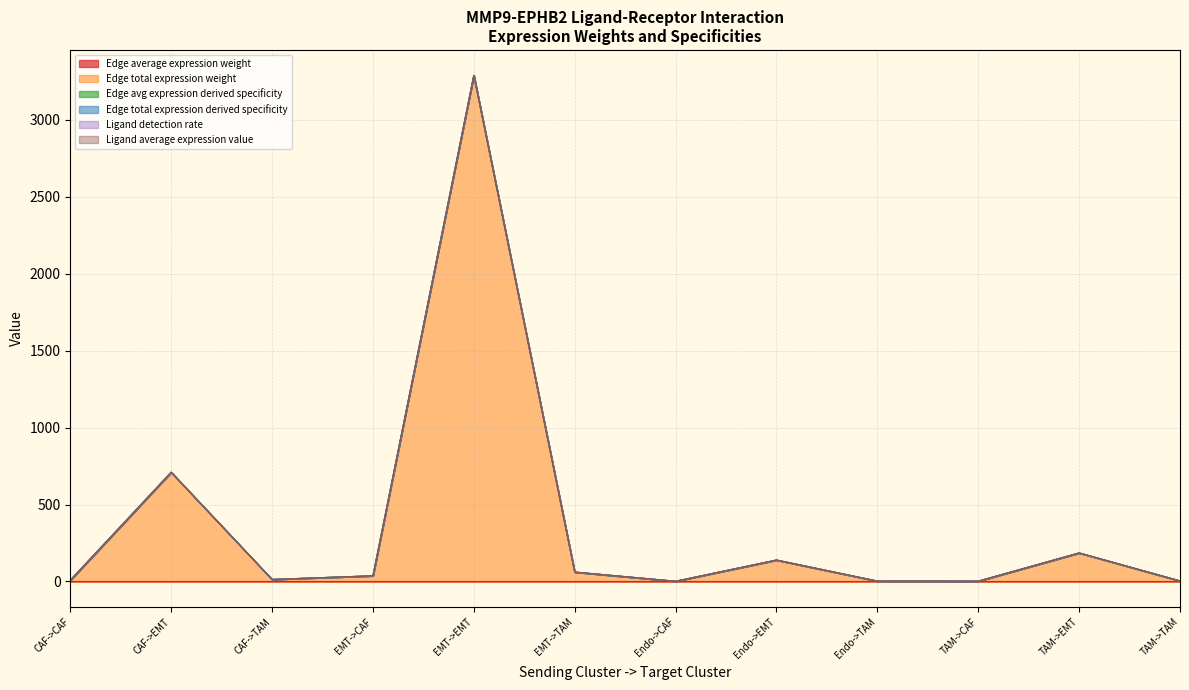

What position from the right is CAF->EMT?

11